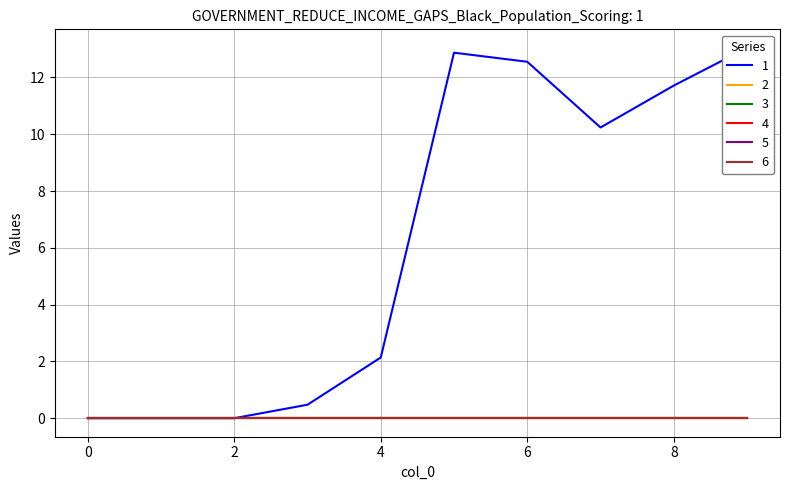

Which series has the widest spread of values?

1